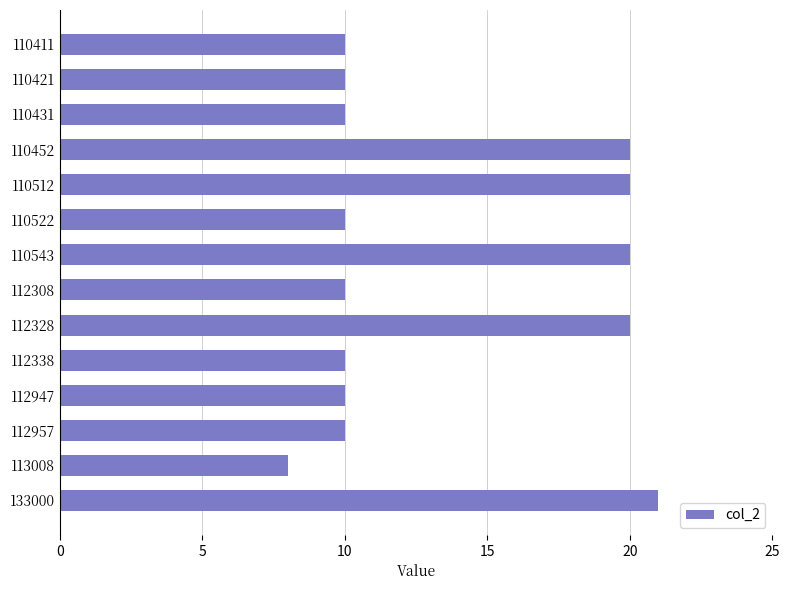

The value at 112947 is 14. True or false?

False